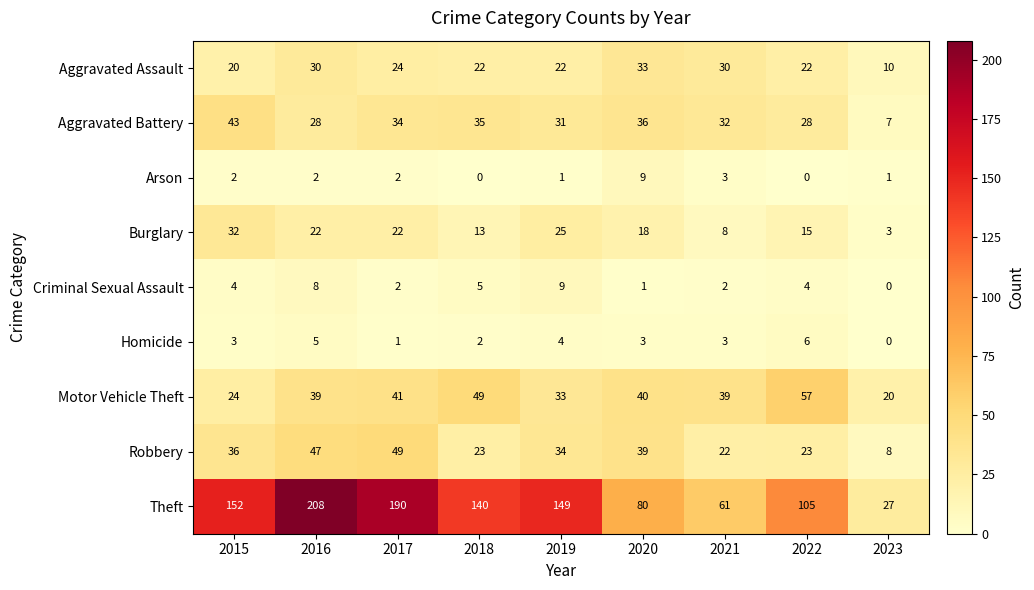

Is it true that Homicide equals 0 at 2023?

True